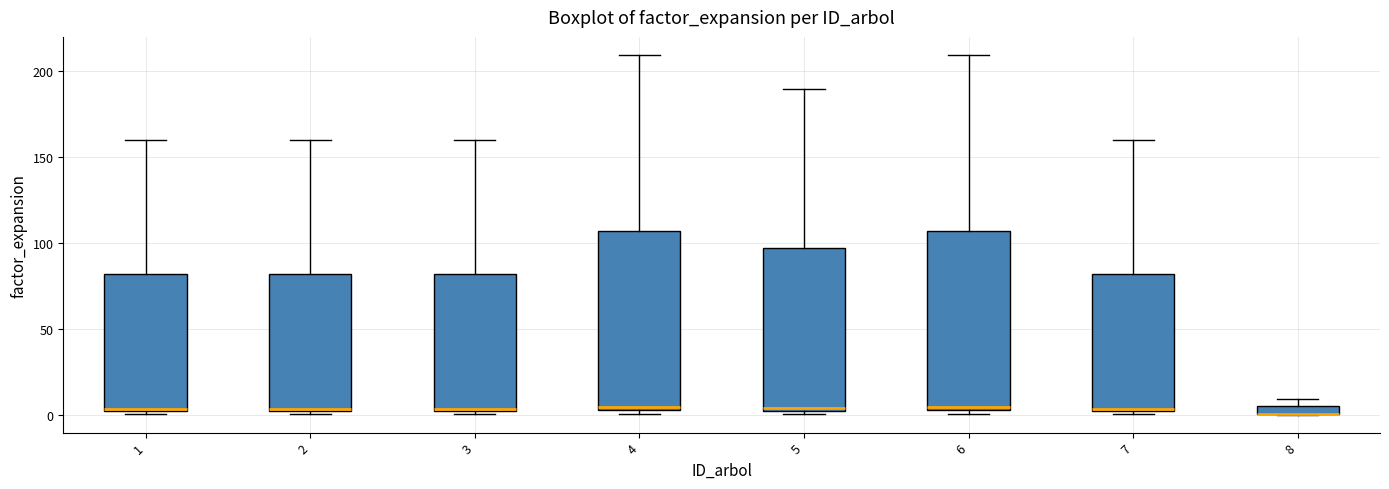

Where does the median line of the box at x = 1 sit on the y-axis? The values are not printed on the chart, so give them approximately, as read against the axis.

5